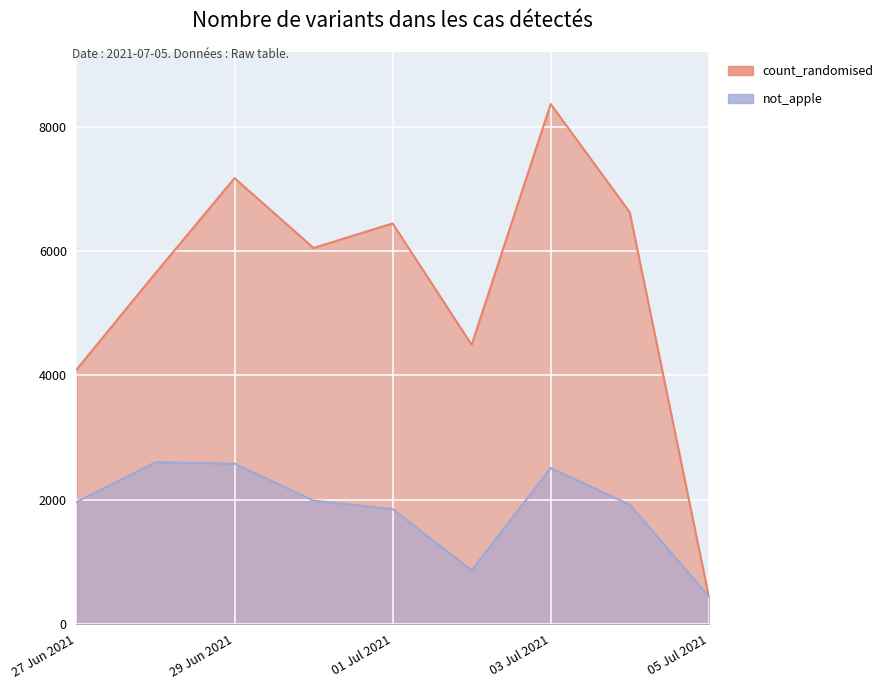

Where is not_apple nearest to the value 1528?

01 Jul 2021